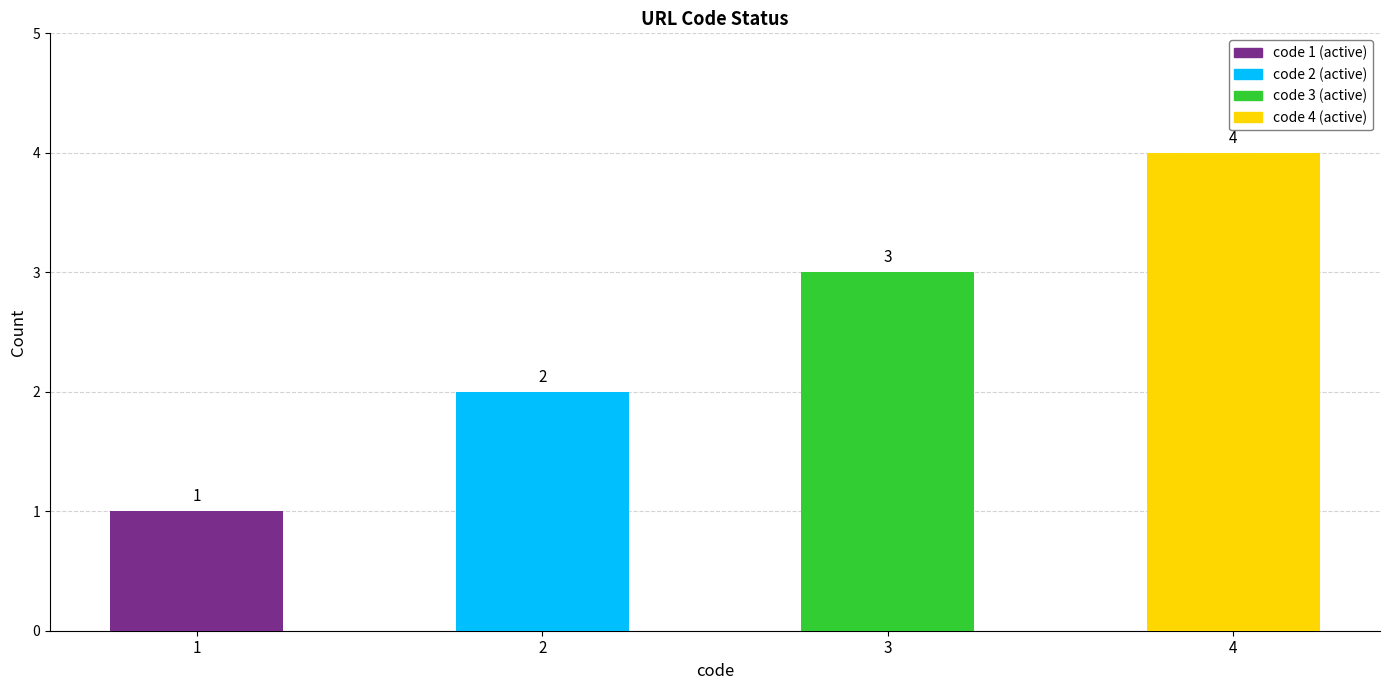

Rank the categories by value from lowest to highest.

1, 2, 3, 4